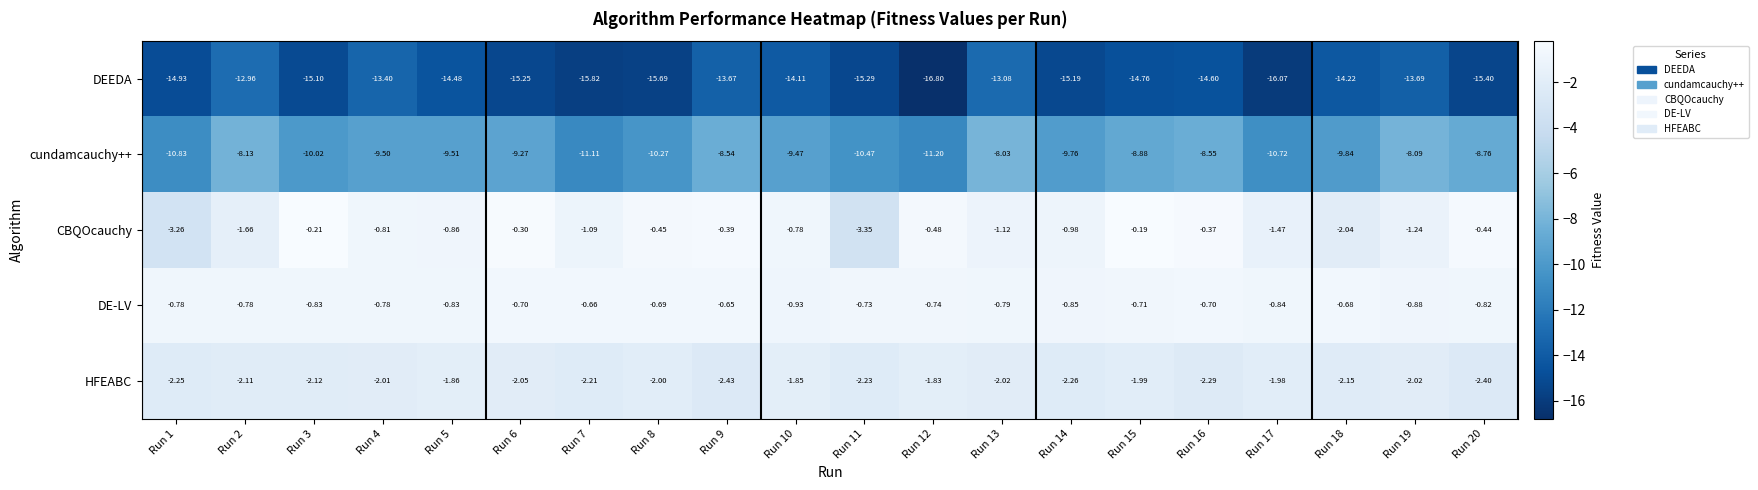

Which series has the largest total across all categories?

DE-LV